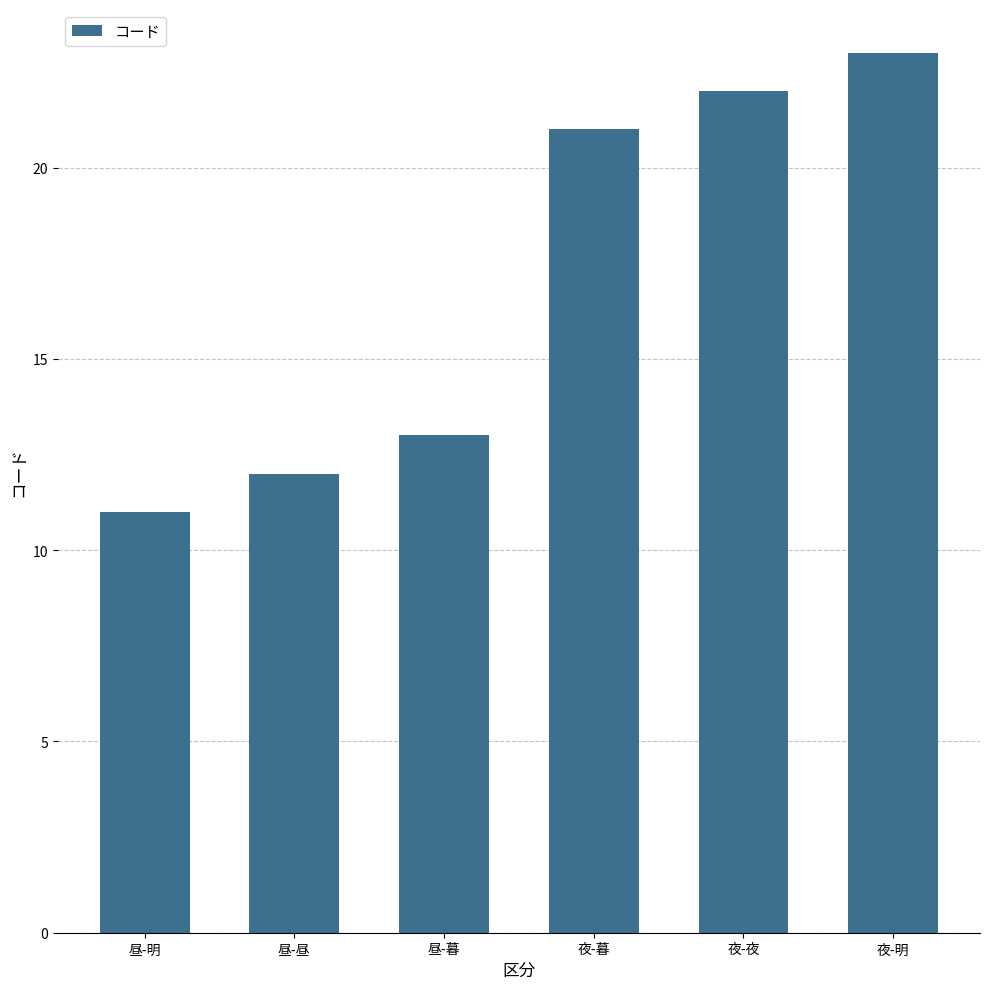

What is the difference between the maximum and second lowest values?

11